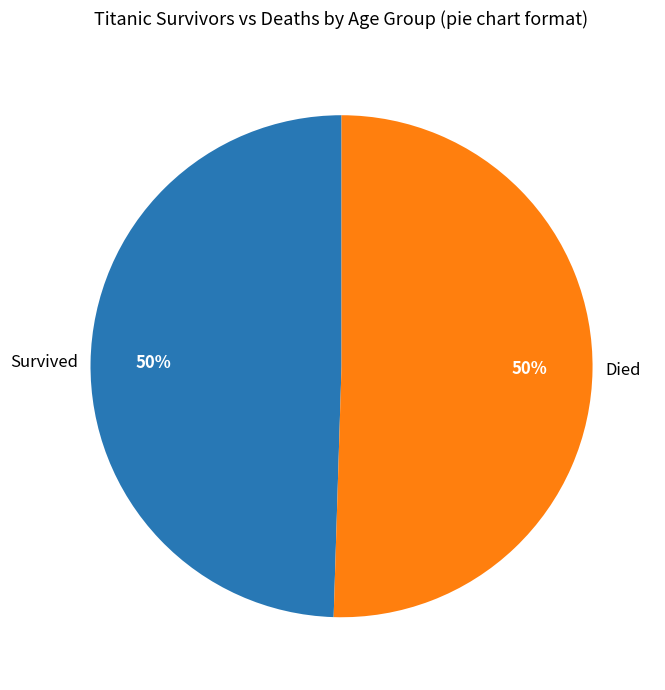

Count the number of slices in the pie.

2